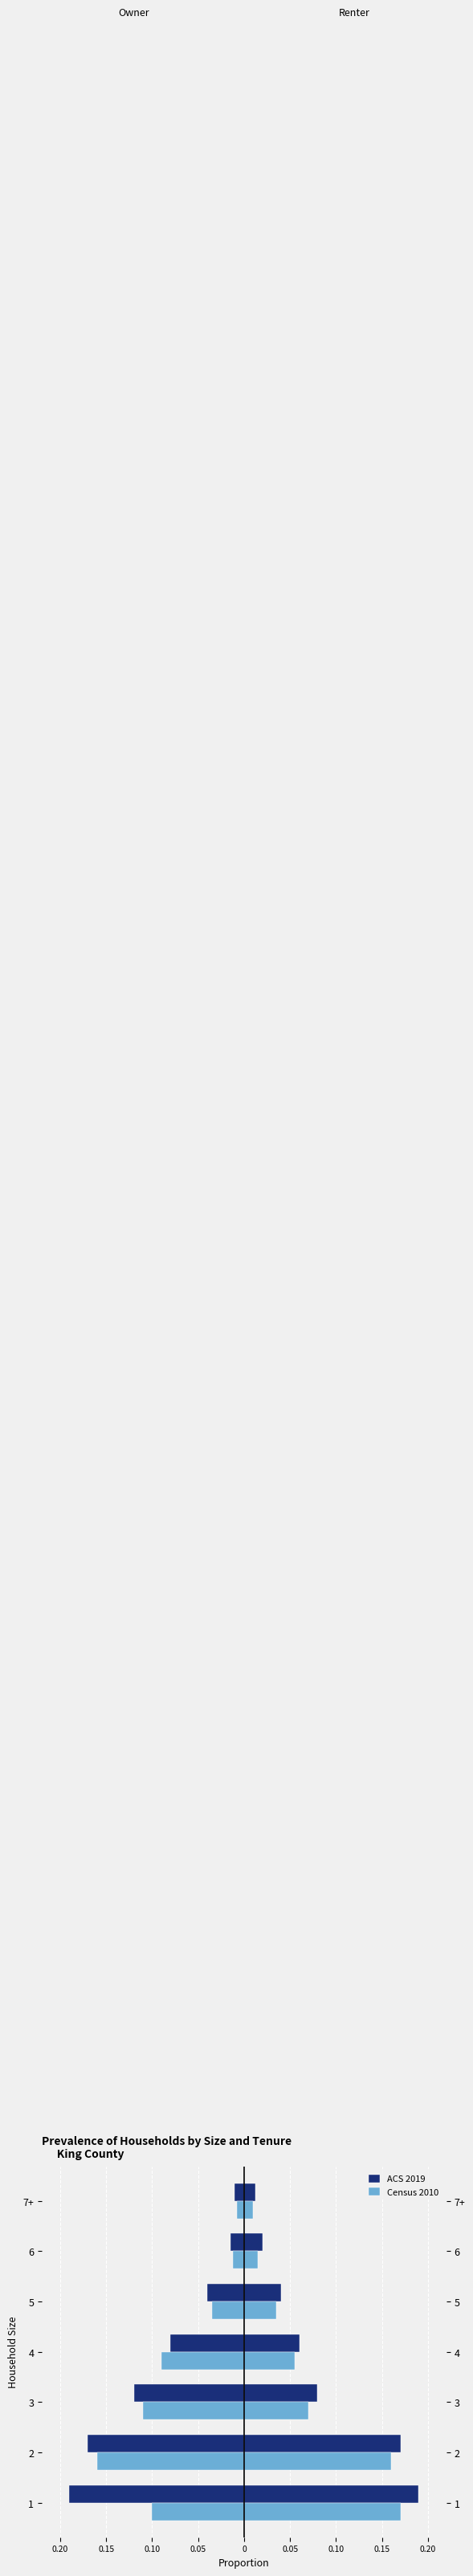

What are all the series names shown in the legend?

ACS 2019, Census 2010